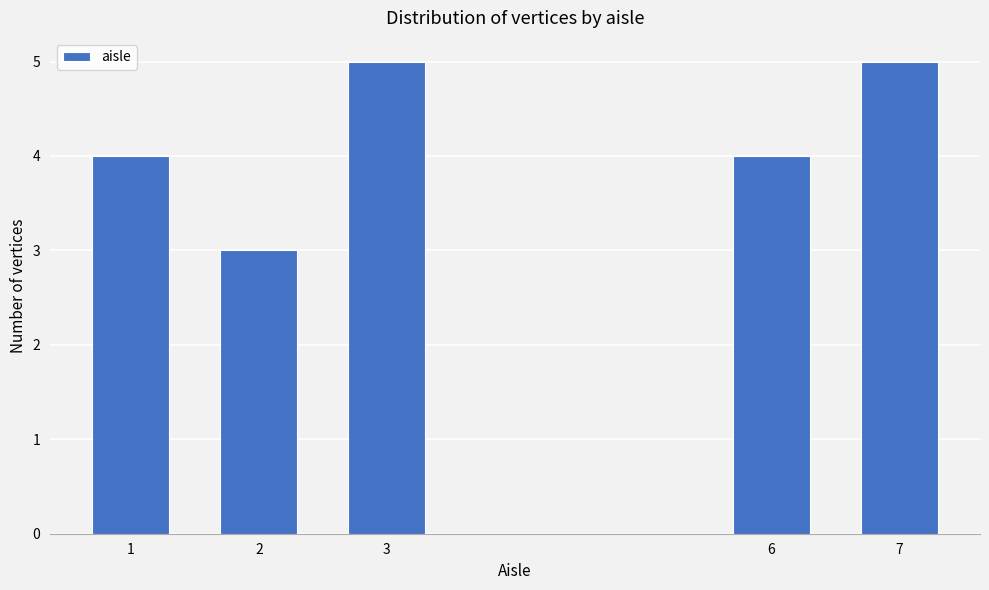

Reading right to left, list all the values displayed in this chart.

7=5	6=4	3=5	2=3	1=4